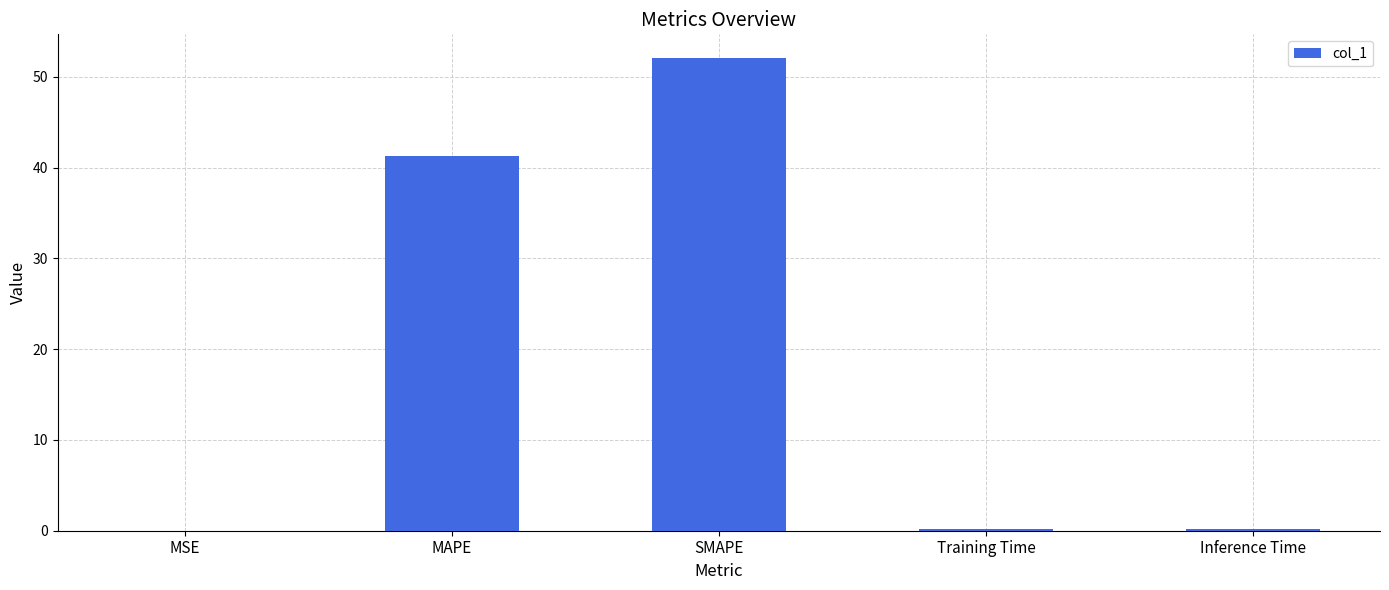

What is the maximum value shown in the chart?

52.1